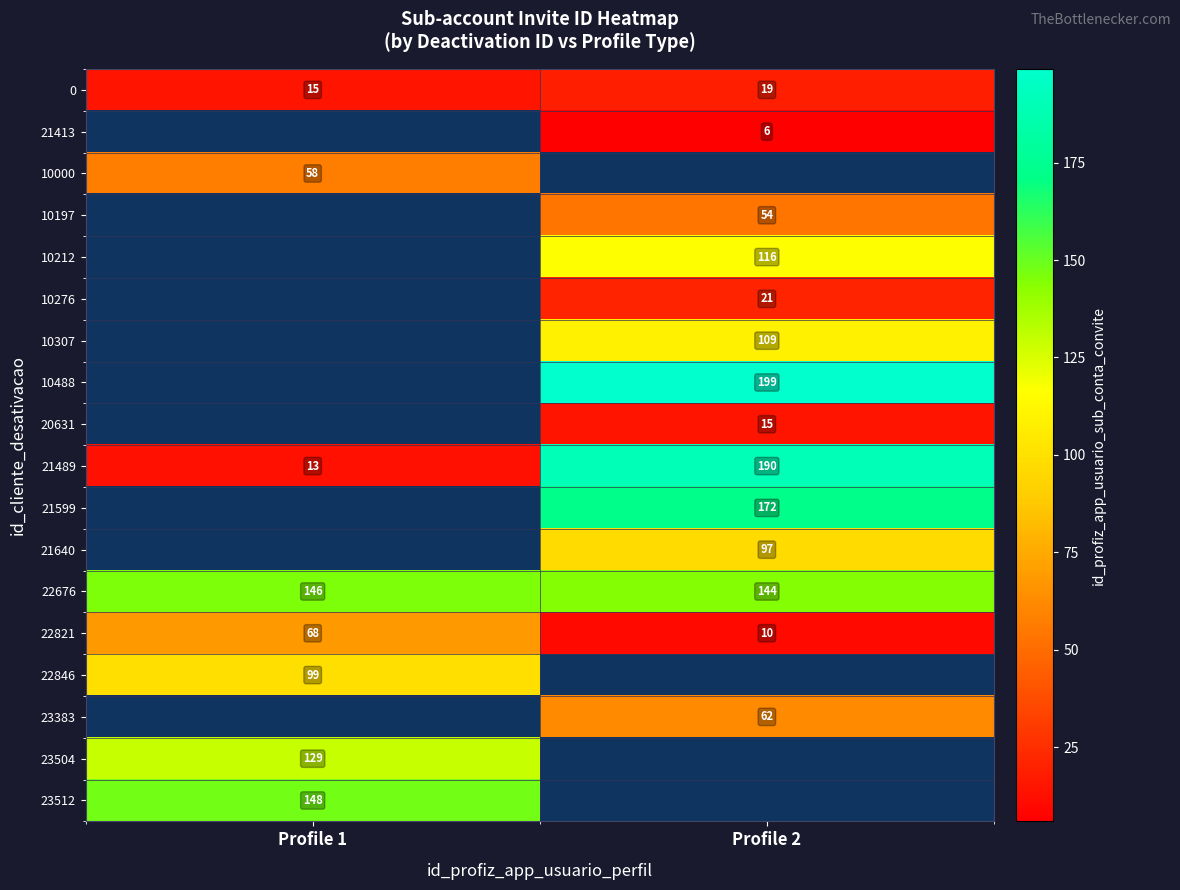

The value of 22821 at Profile 2 is 3. True or false?

False